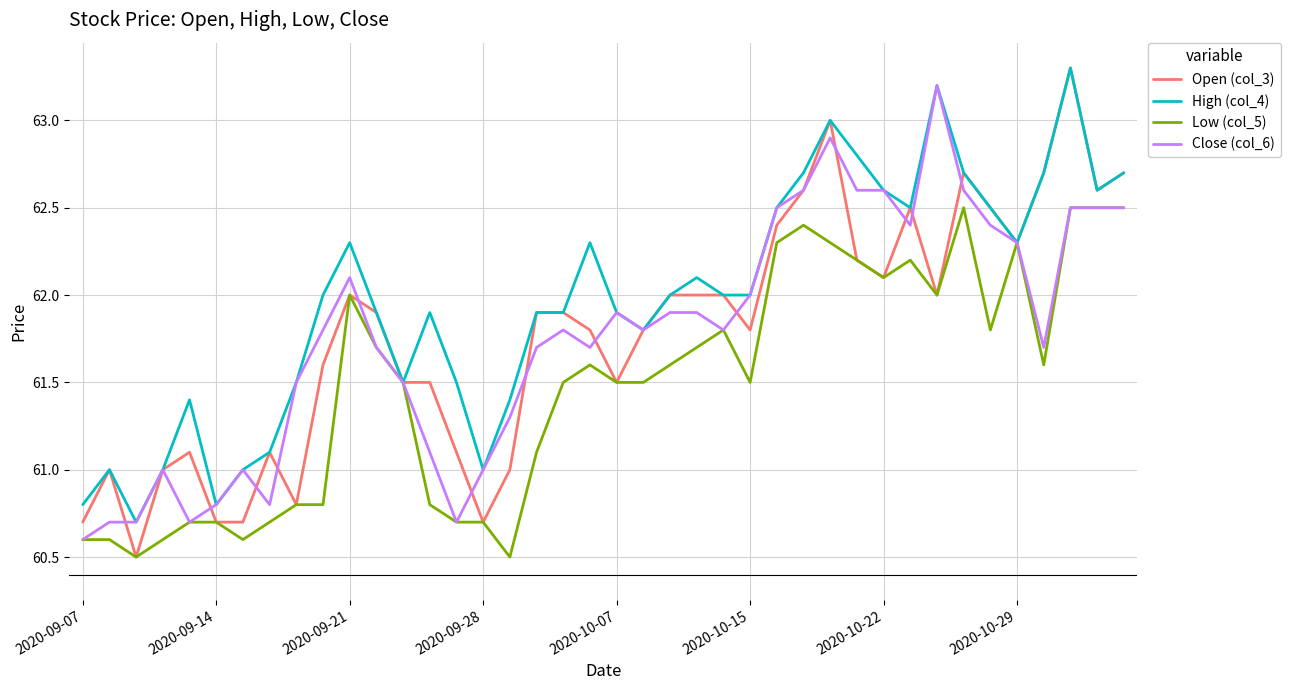

Which series has the largest total across all categories?

High (col_4)